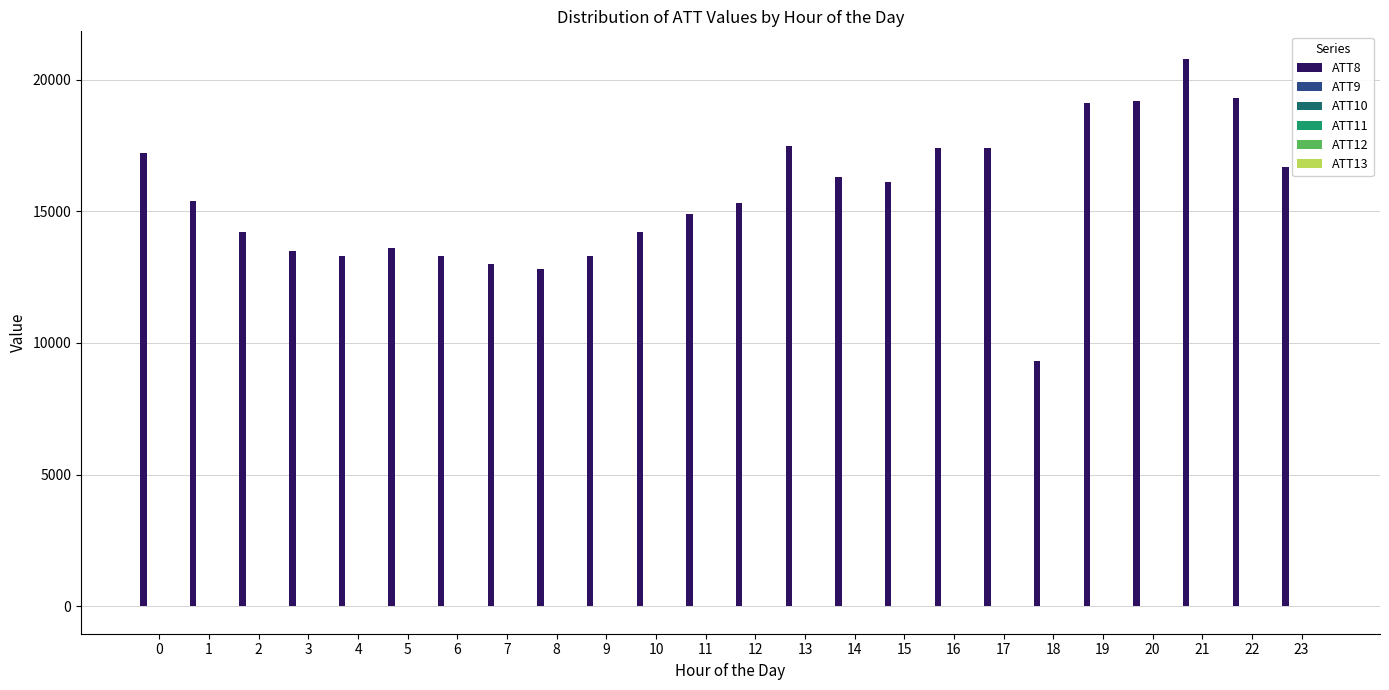

Are the bars grouped side by side (vs. stacked)?

Yes